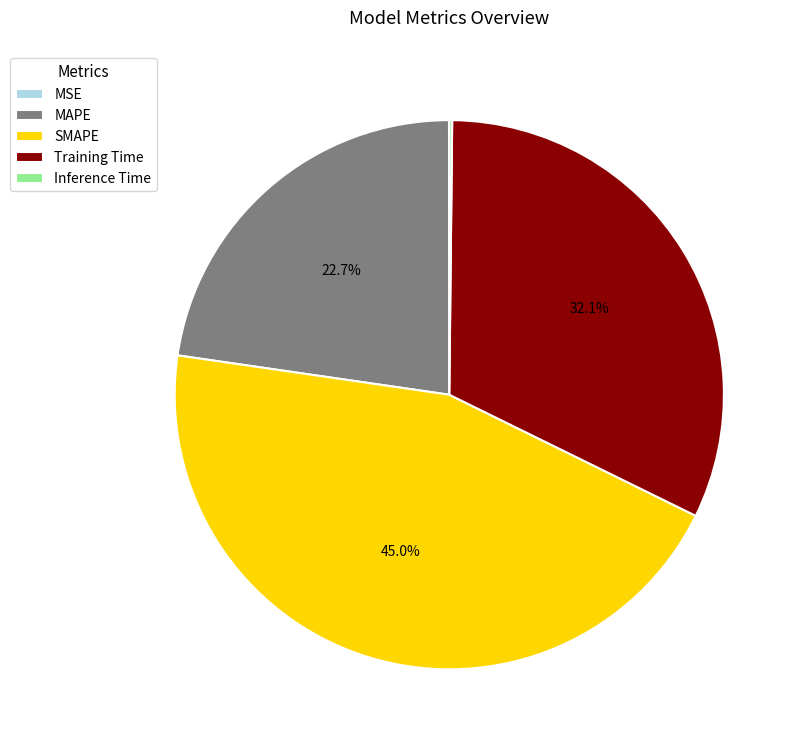

Does SMAPE account for over 50% of the chart?

No